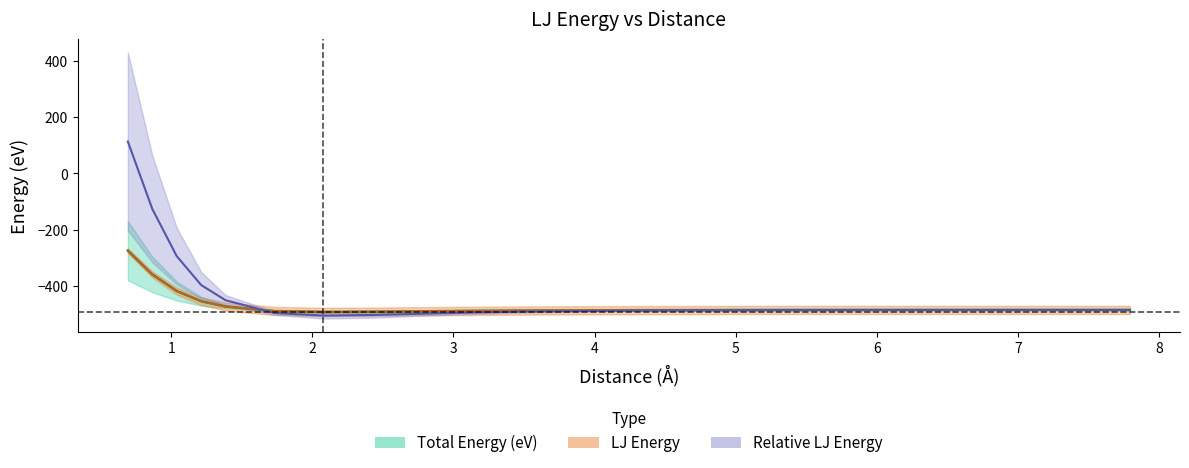

Read the LJ Energy value at 7.

-492.7